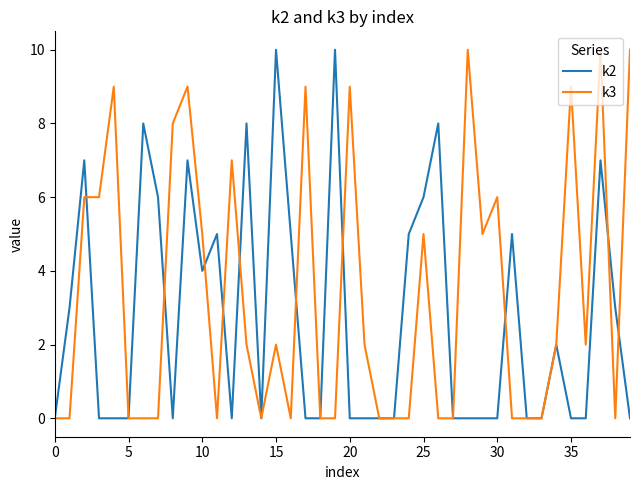

What is the maximum value shown in the chart?

10